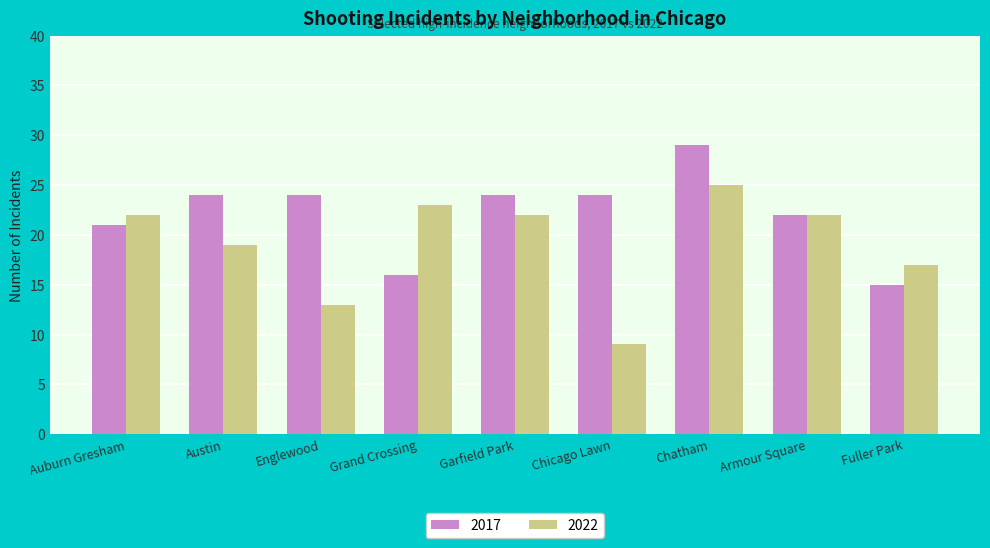

How many bars are there in total?

18